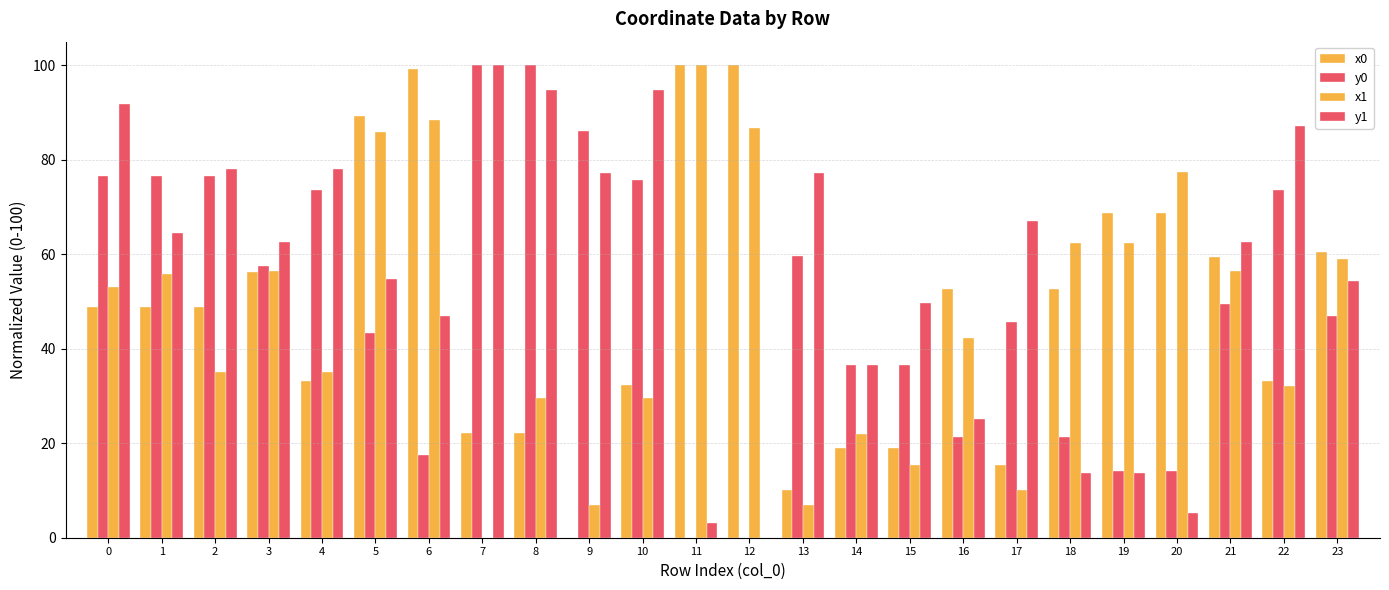

How many series are shown in this chart?

4